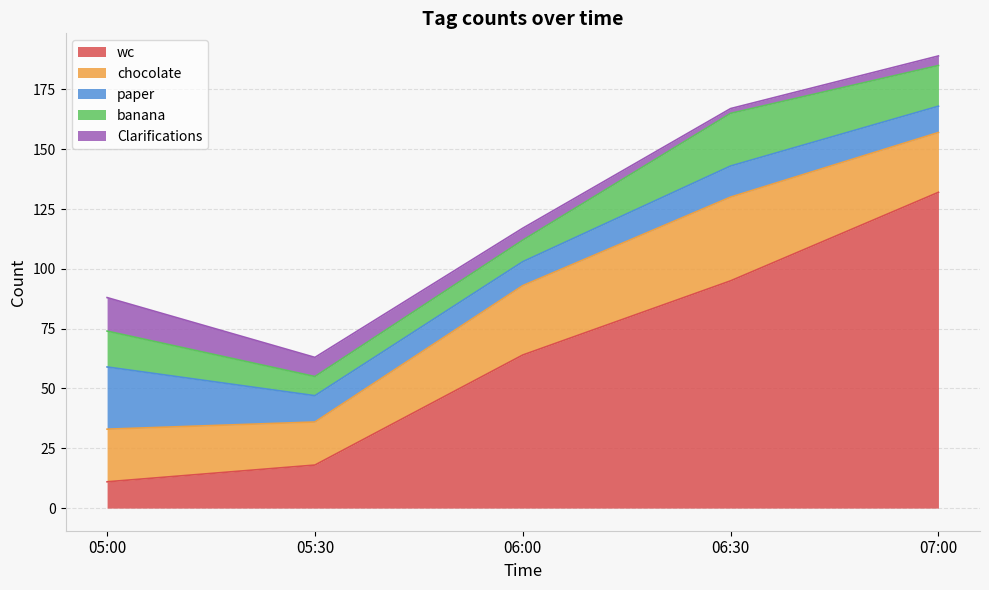

True or false: paper has more than 2 interior local peaks.

False